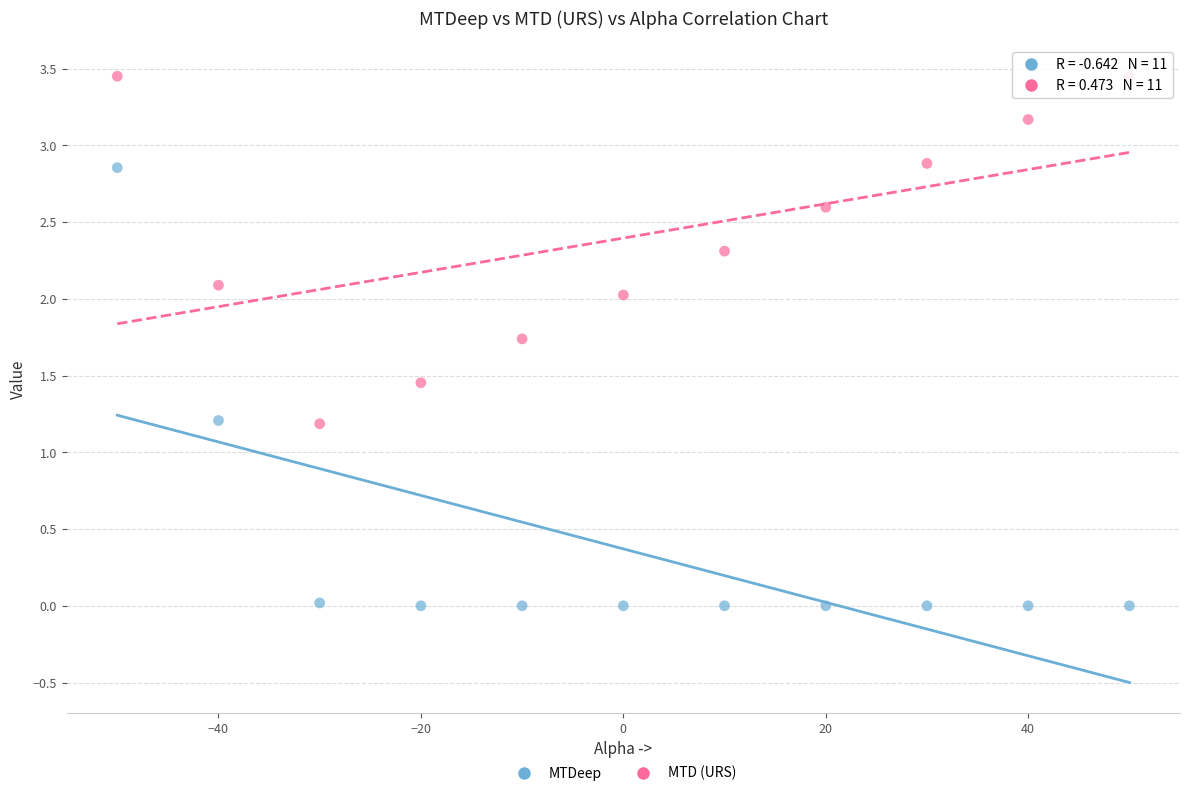

Across all data points, what is the range of X values (max minus min)?

100.0